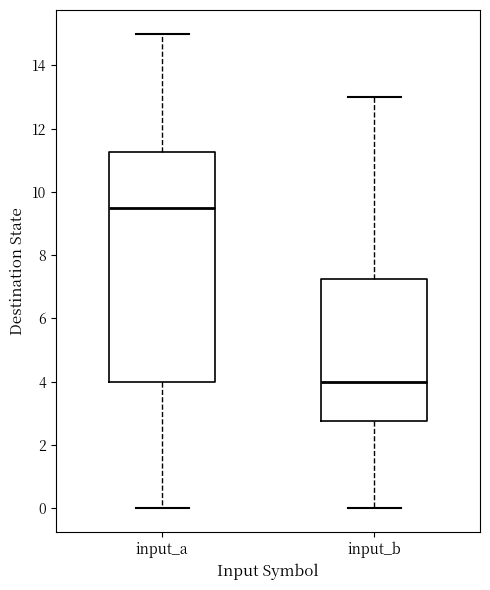

Which box is the tallest, from its lower edge to its upper edge?

input_a